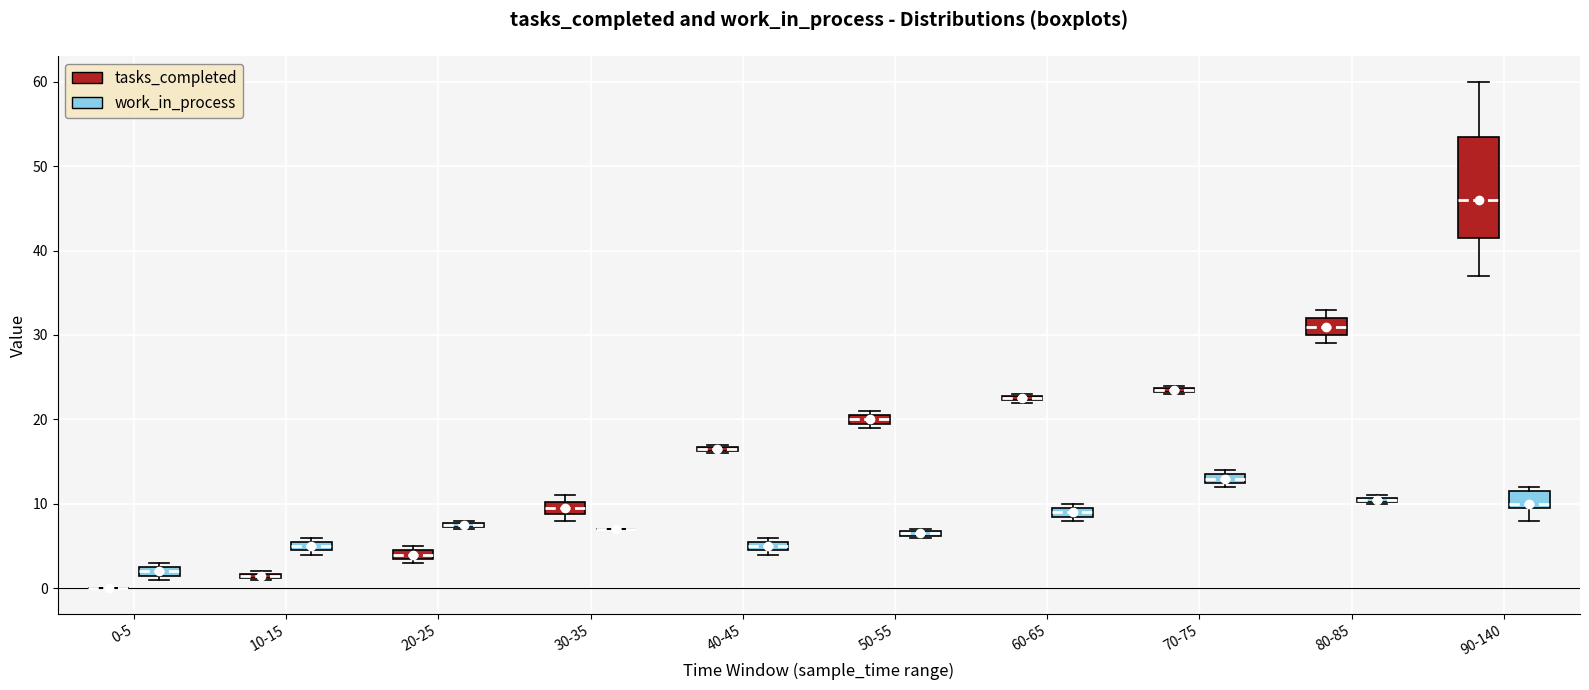

Which box is the tallest, from its lower edge to its upper edge?

90-140 (tasks_completed)